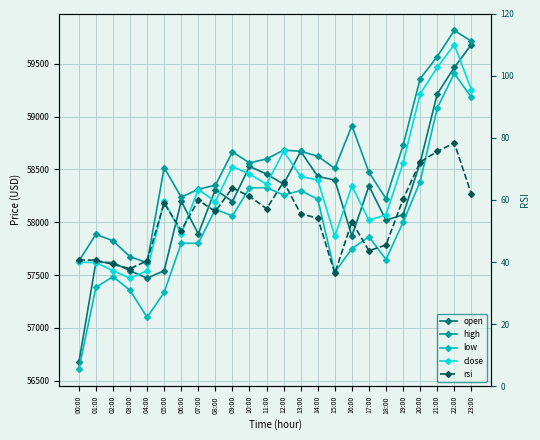

Where is the first local minimum for open?

04:00